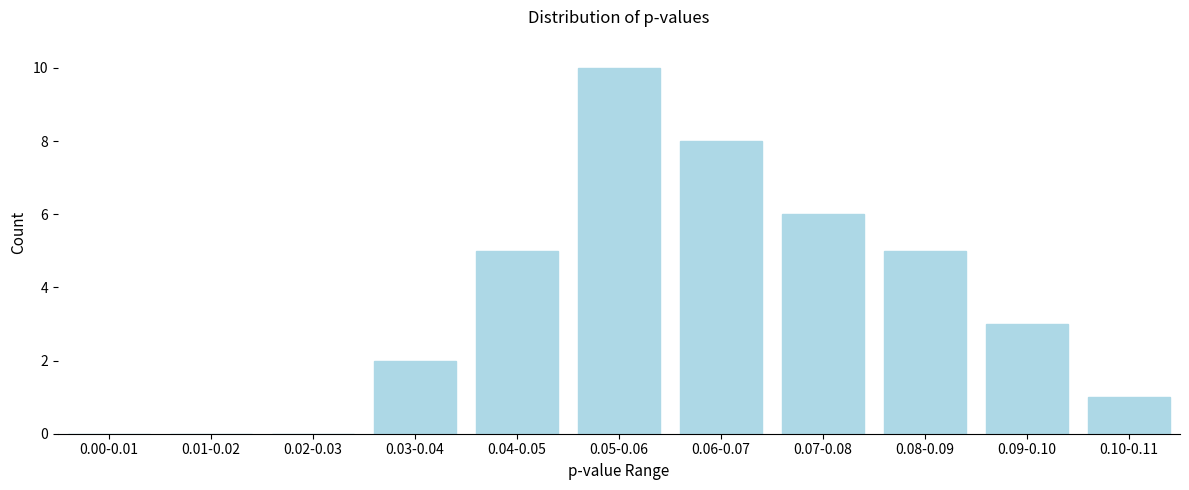

Reading left to right, what are all the values shown in this chart?

0.00-0.01=0	0.01-0.02=0	0.02-0.03=0	0.03-0.04=2	0.04-0.05=5	0.05-0.06=10	0.06-0.07=8	0.07-0.08=6	0.08-0.09=5	0.09-0.10=3	0.10-0.11=1